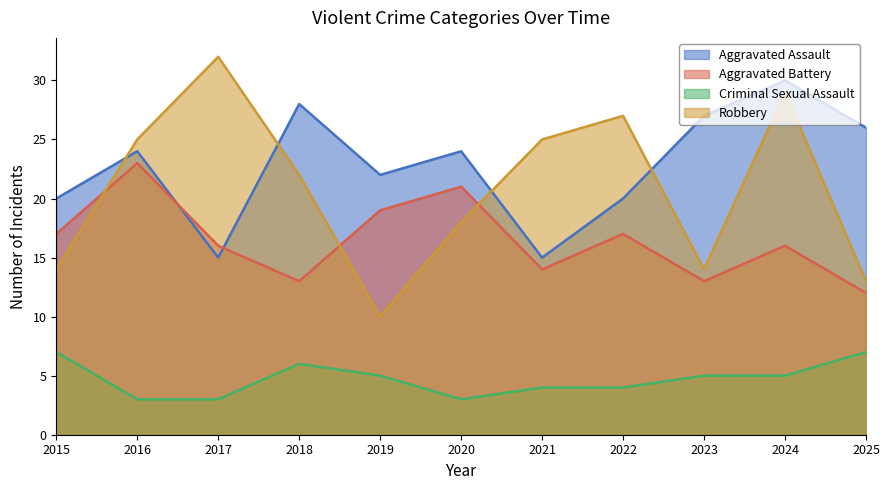

How many data points in Aggravated Assault are less than 24?

5